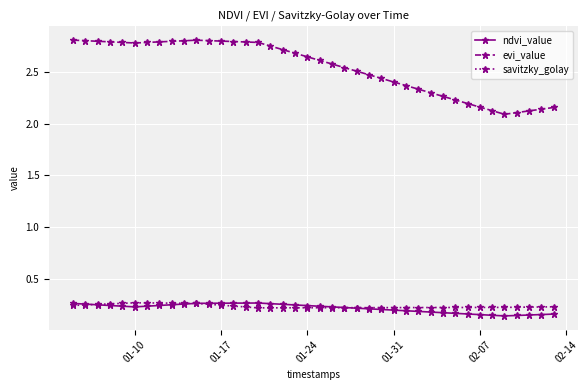

At how many categories does at least one series exceed 0?

40